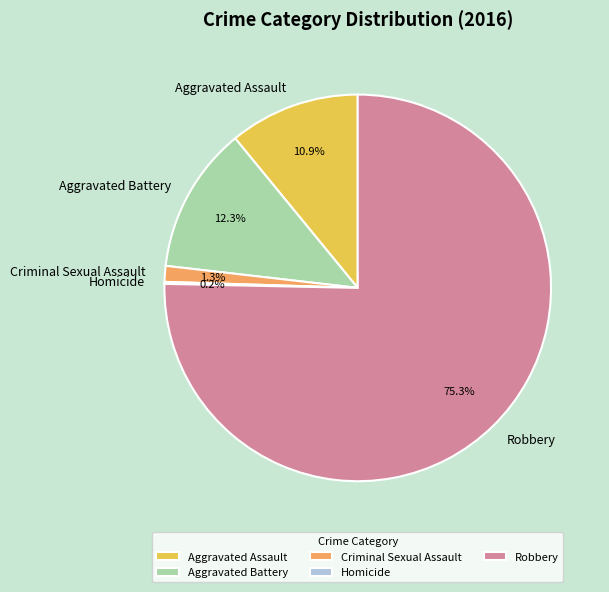

Which category has the biggest portion of the pie?

Robbery